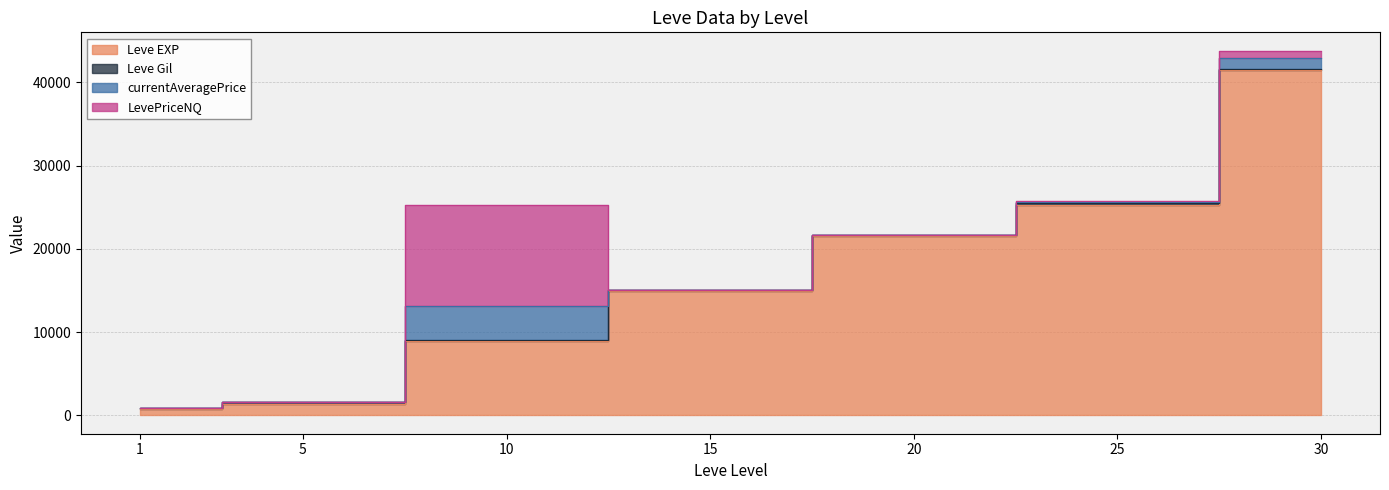

After their last crossing, which series has the higher values: Leve EXP or LevePriceNQ?

Leve EXP